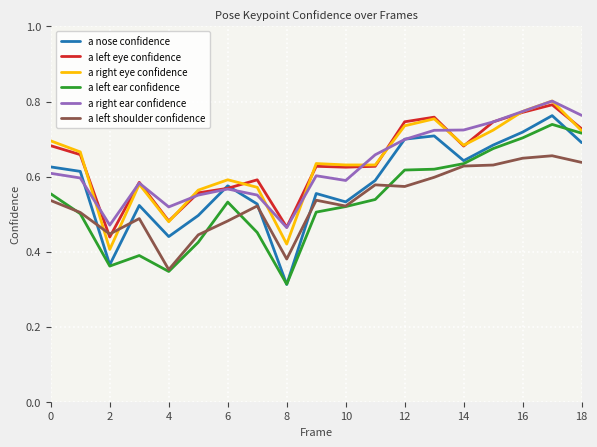

In a left shoulder confidence, how many points are higher than both neighbors (excluding endpoints)?

5